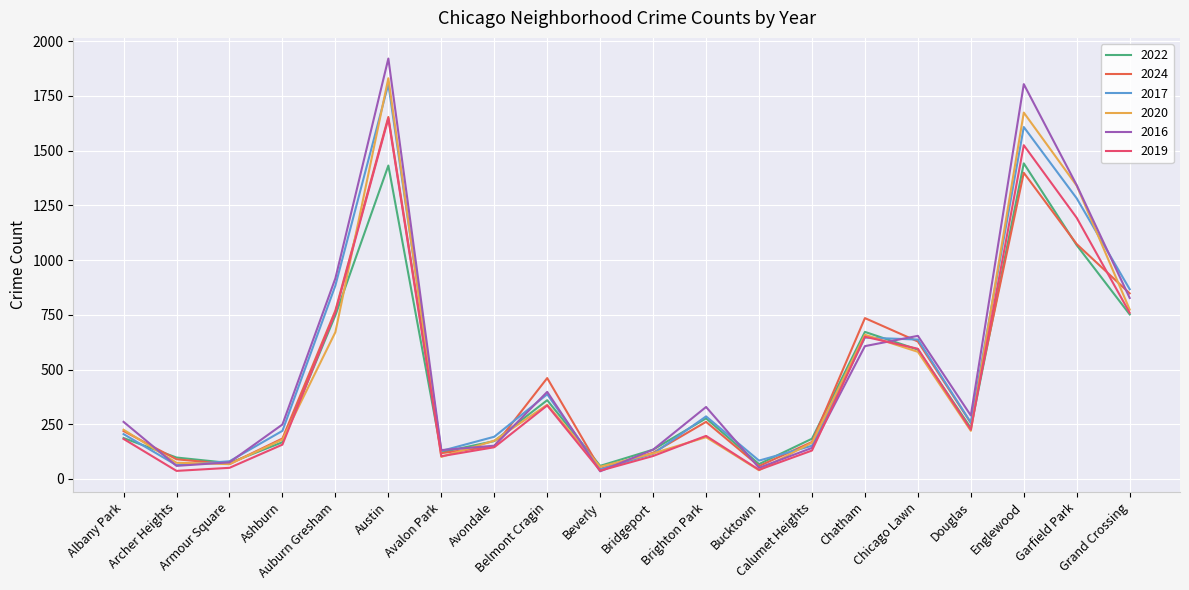

Which series ends up on top after the final intersection of 2016 and 2017?

2017